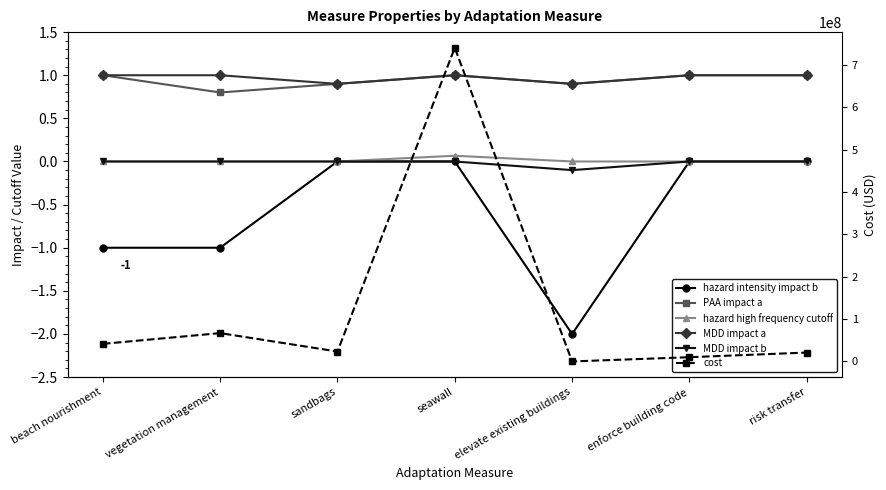

Rank the series at vegetation management from lowest to highest value.

hazard intensity impact b, hazard high frequency cutoff, MDD impact b, PAA impact a, MDD impact a, cost